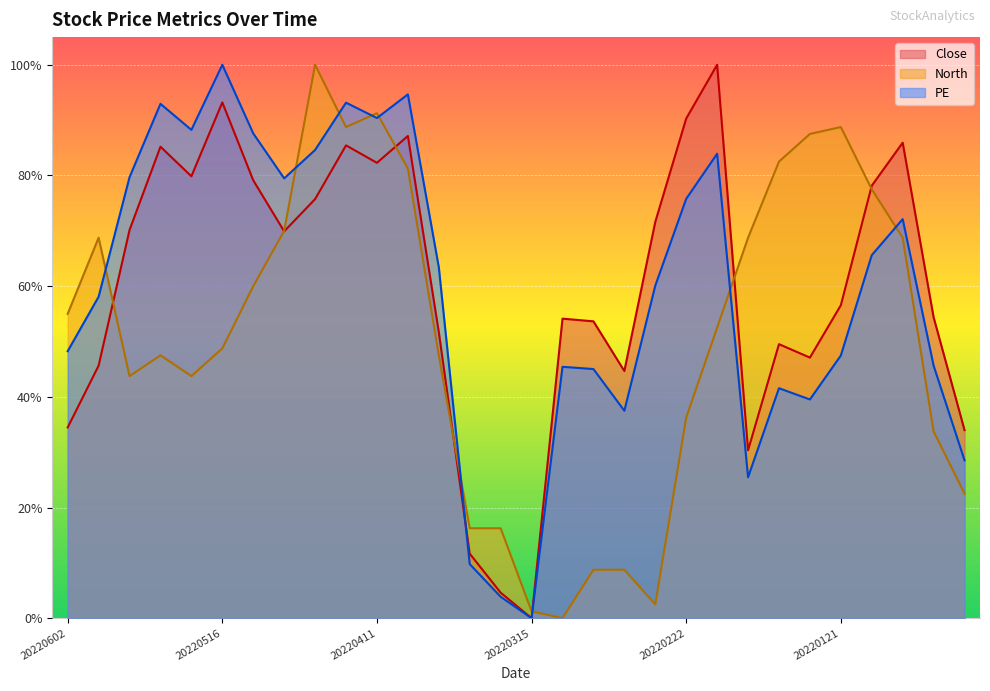

Is the value of Close at 20220519 greater than the value of PE at 20220413?

No